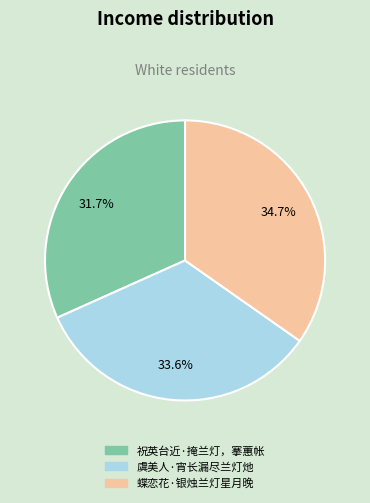

True or false: 祝英台近·掩兰灯，搴蕙帐 accounts for 42% of the total.

False